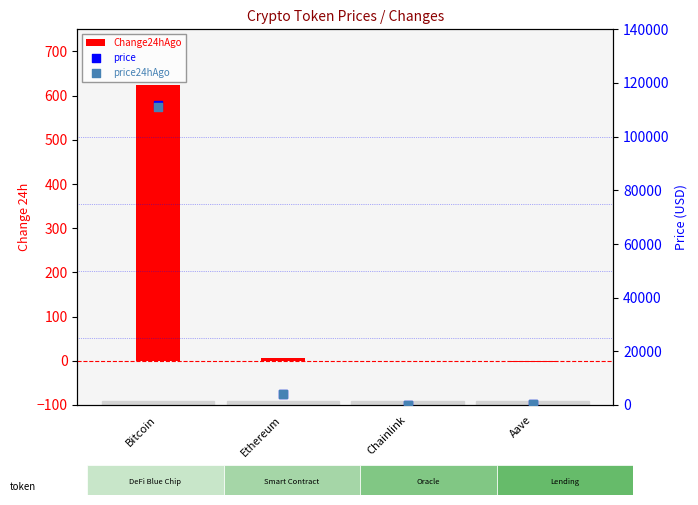

What are all the series names shown in the legend?

Change24hAgo, price, price24hAgo